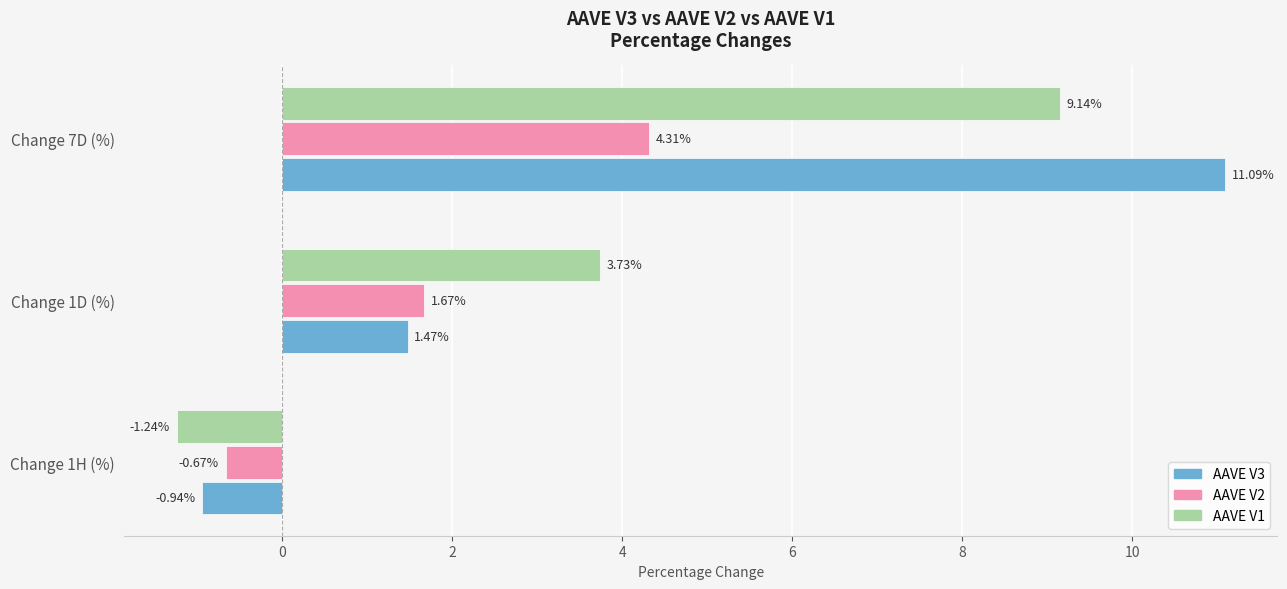

What is the sum of all AAVE V2 values?

5.3